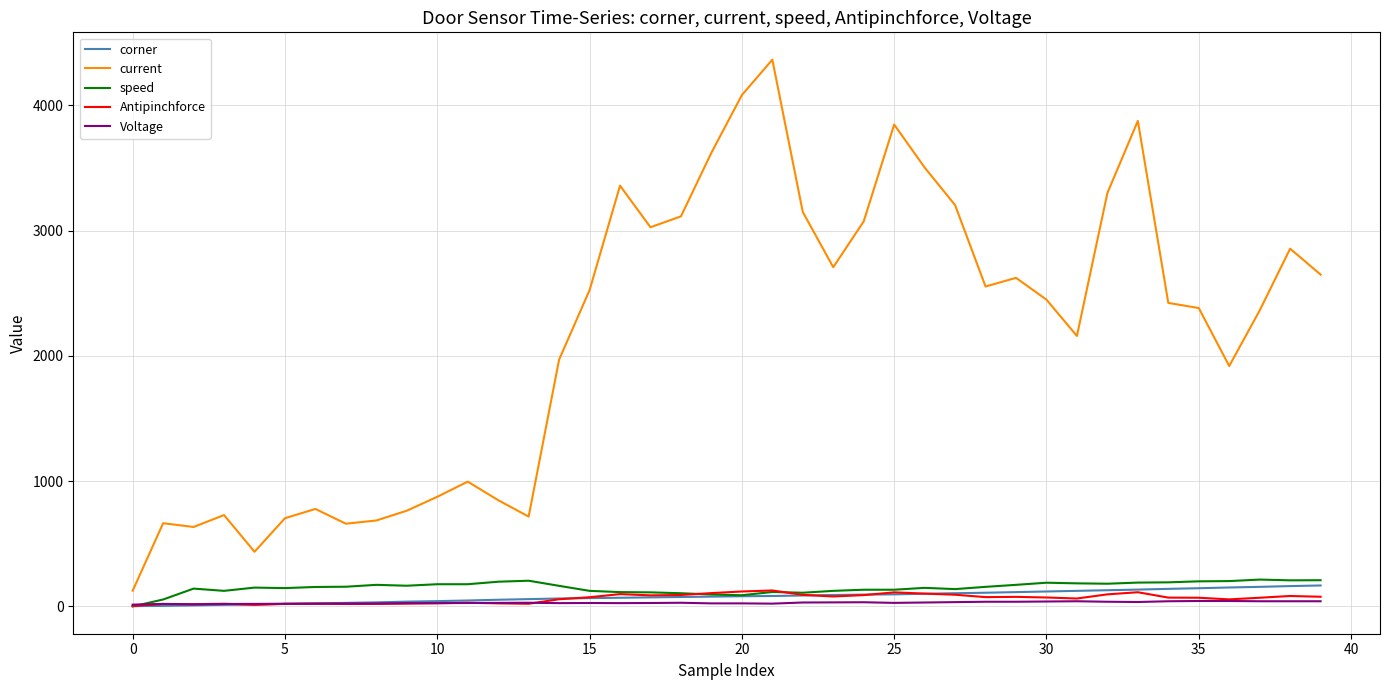

True or false: current and speed cross at least once.

False